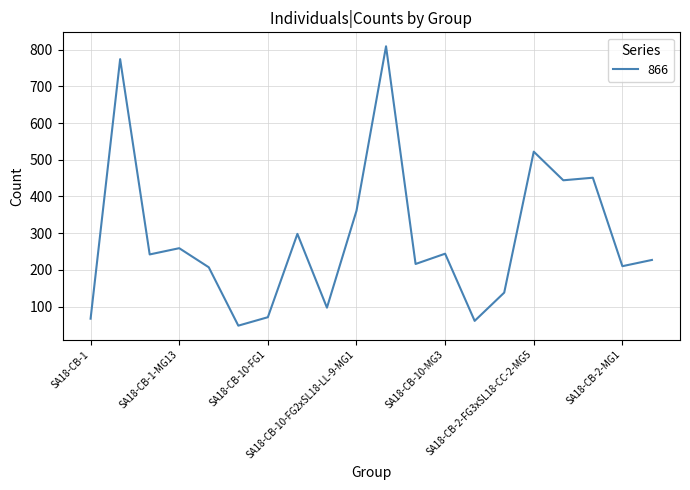

What is the difference between the maximum and minimum values?

761